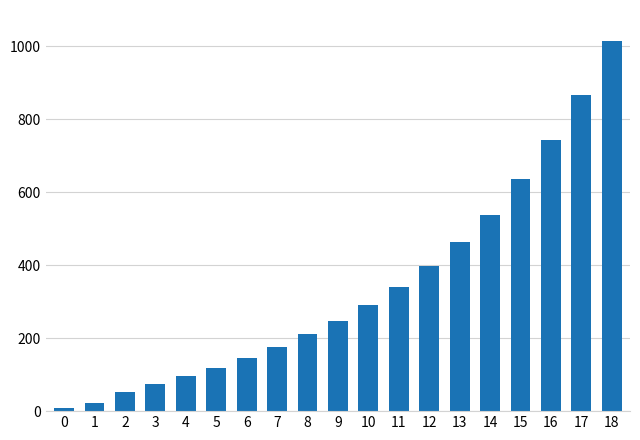

List the labels in order of value, largest first.

18, 17, 16, 15, 14, 13, 12, 11, 10, 9, 8, 7, 6, 5, 4, 3, 2, 1, 0